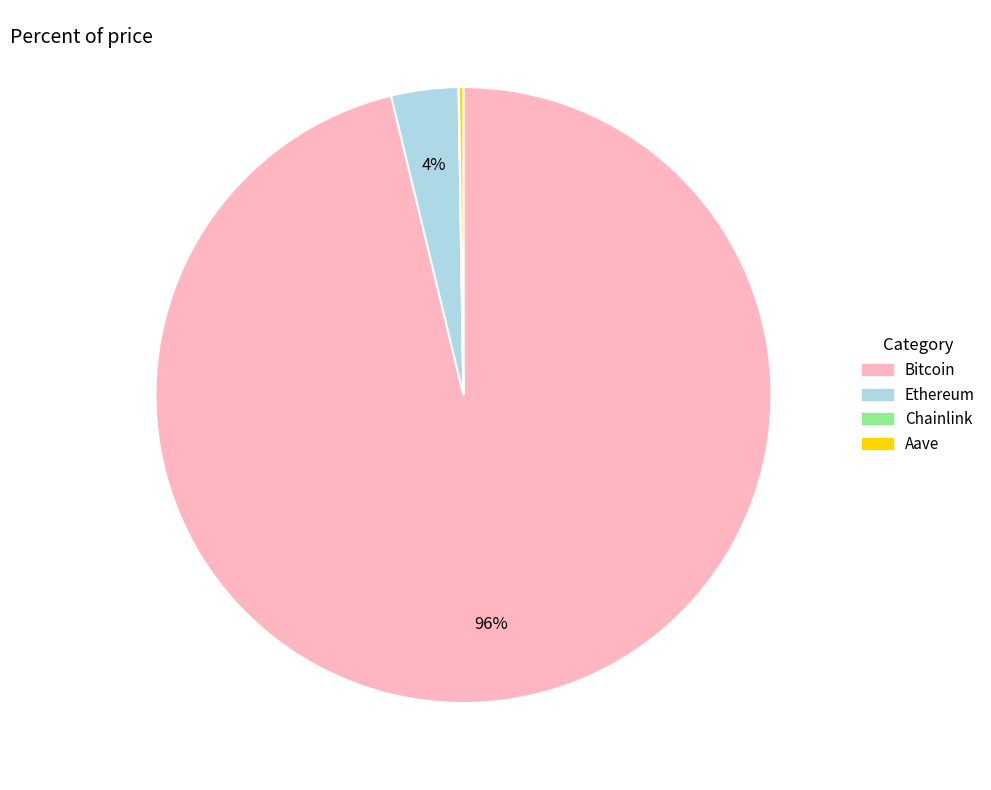

Is it true that Bitcoin is 96% of the pie?

True